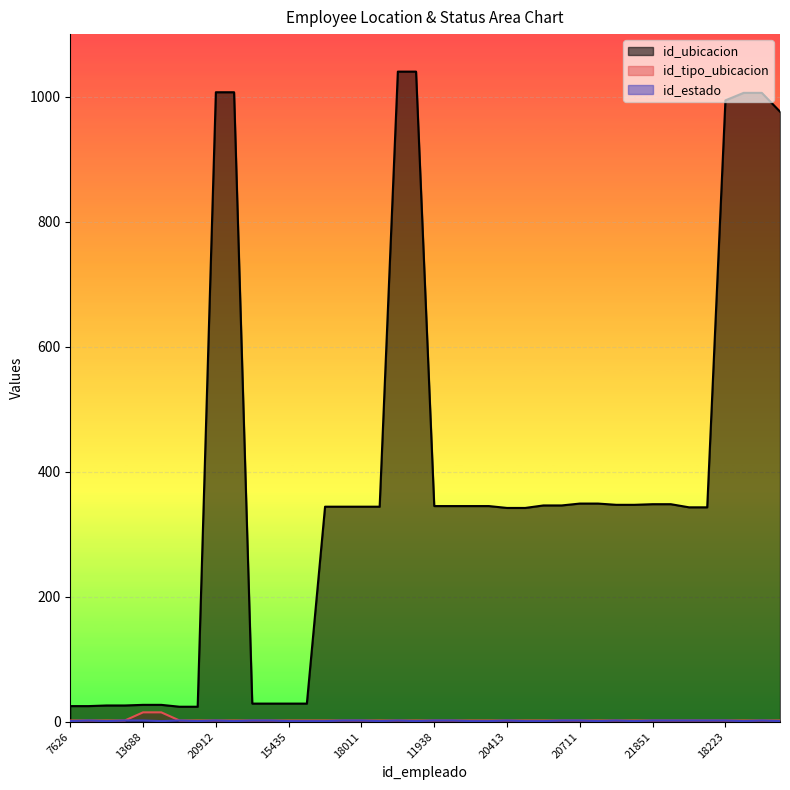

Rank the series at 14631 from lowest to highest value.

id_tipo_ubicacion, id_estado, id_ubicacion